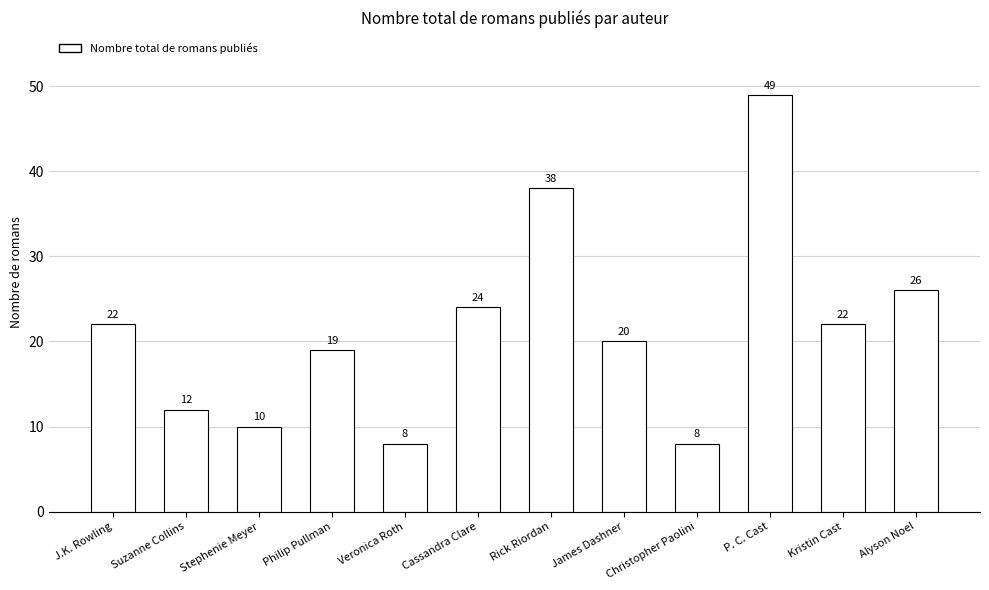

What is the difference between the maximum and minimum values?

41